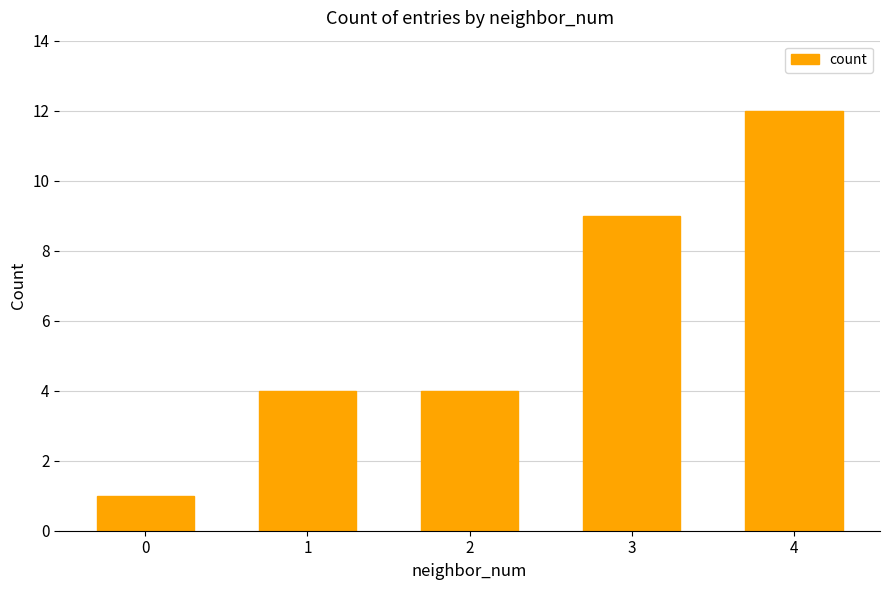

Which label corresponds to the largest value in the chart?

4